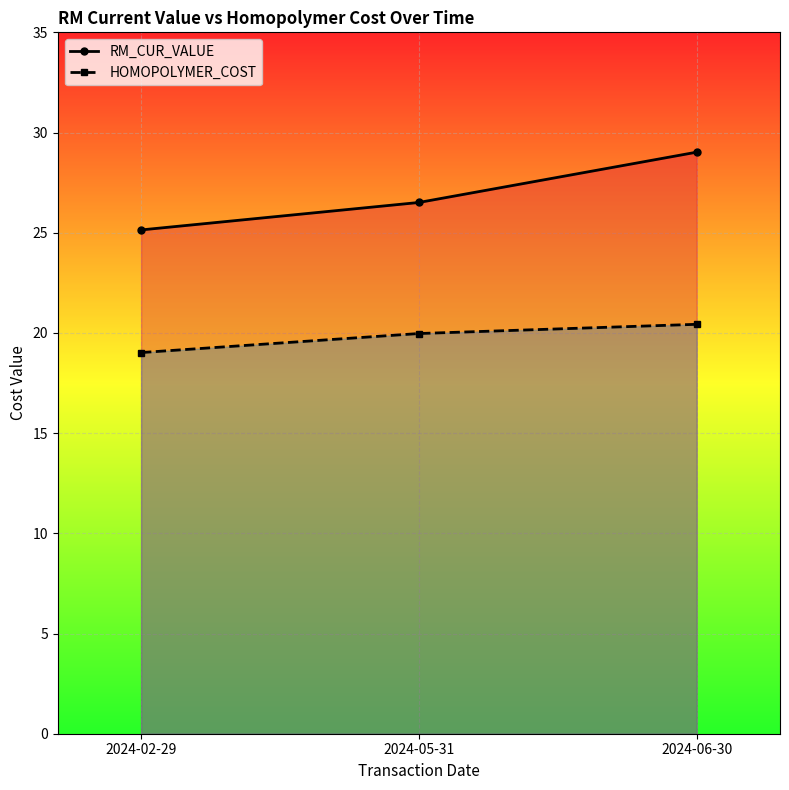

What is the maximum value for HOMOPOLYMER_COST?

20.4